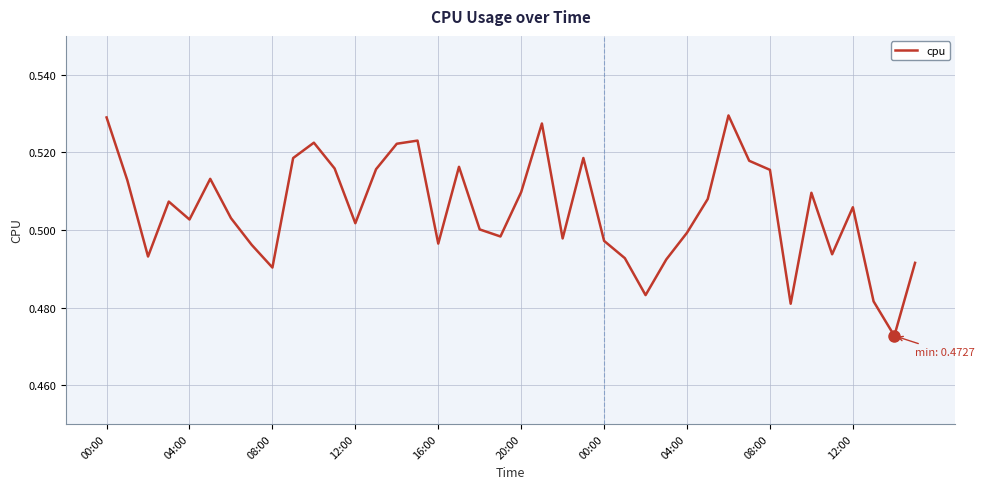

True or false: the data has more than 0 interior local peaks.

True